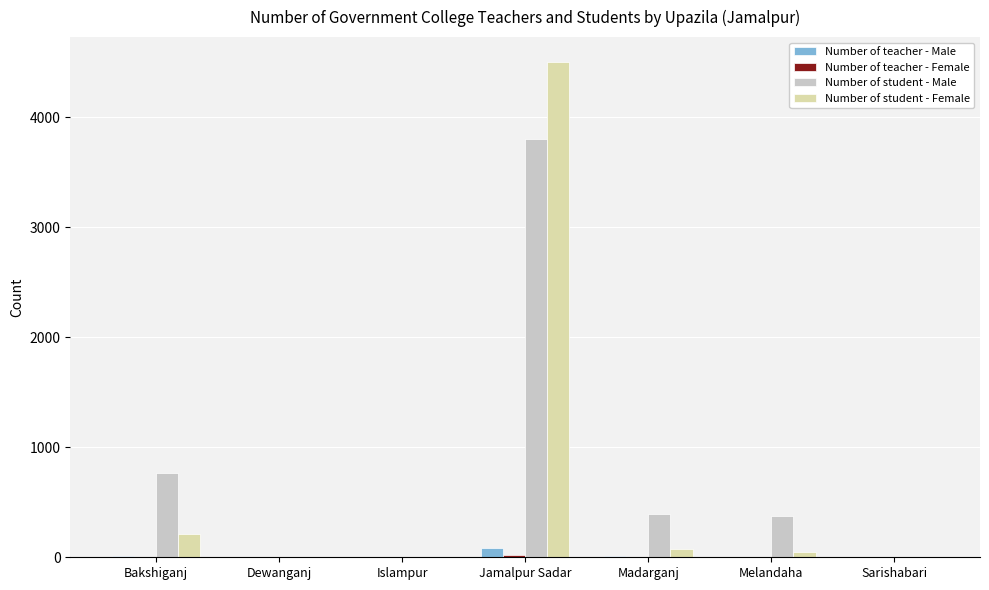

Which series has the widest spread of values?

Number of student - Female